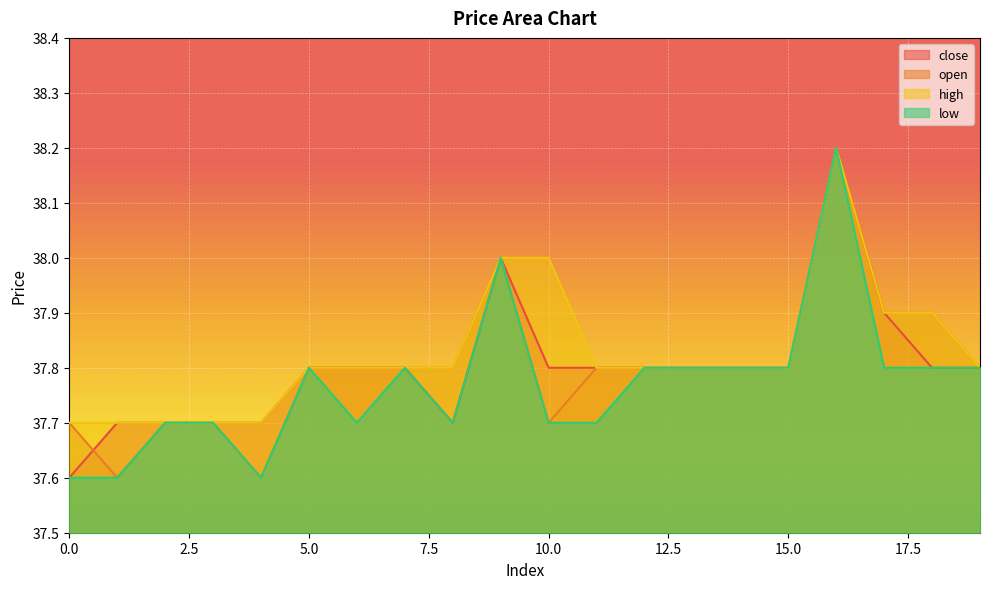

What are all the series names shown in the legend?

close, open, high, low